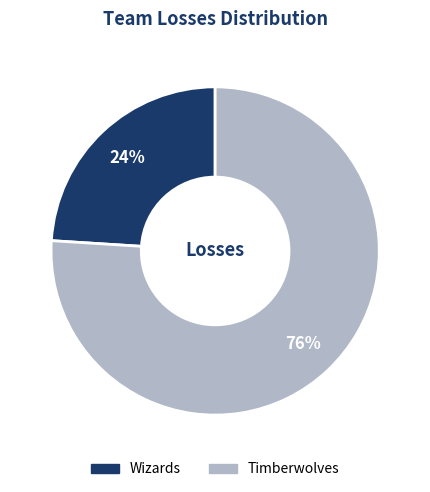

Between Wizards and Timberwolves, which is larger?

Timberwolves